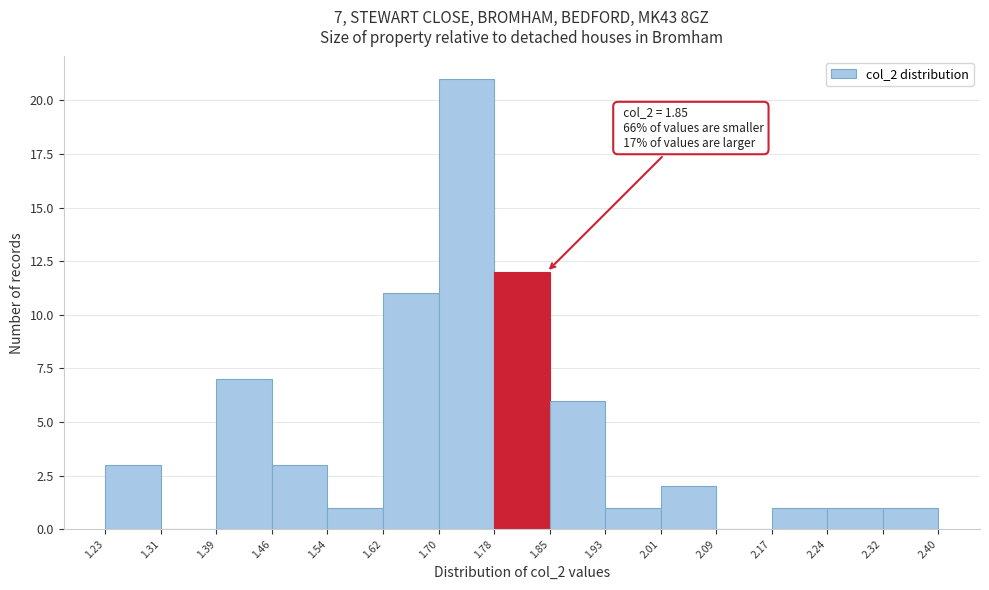

Over which range of the x-axis is the bar tallest?

1.70 to 1.78